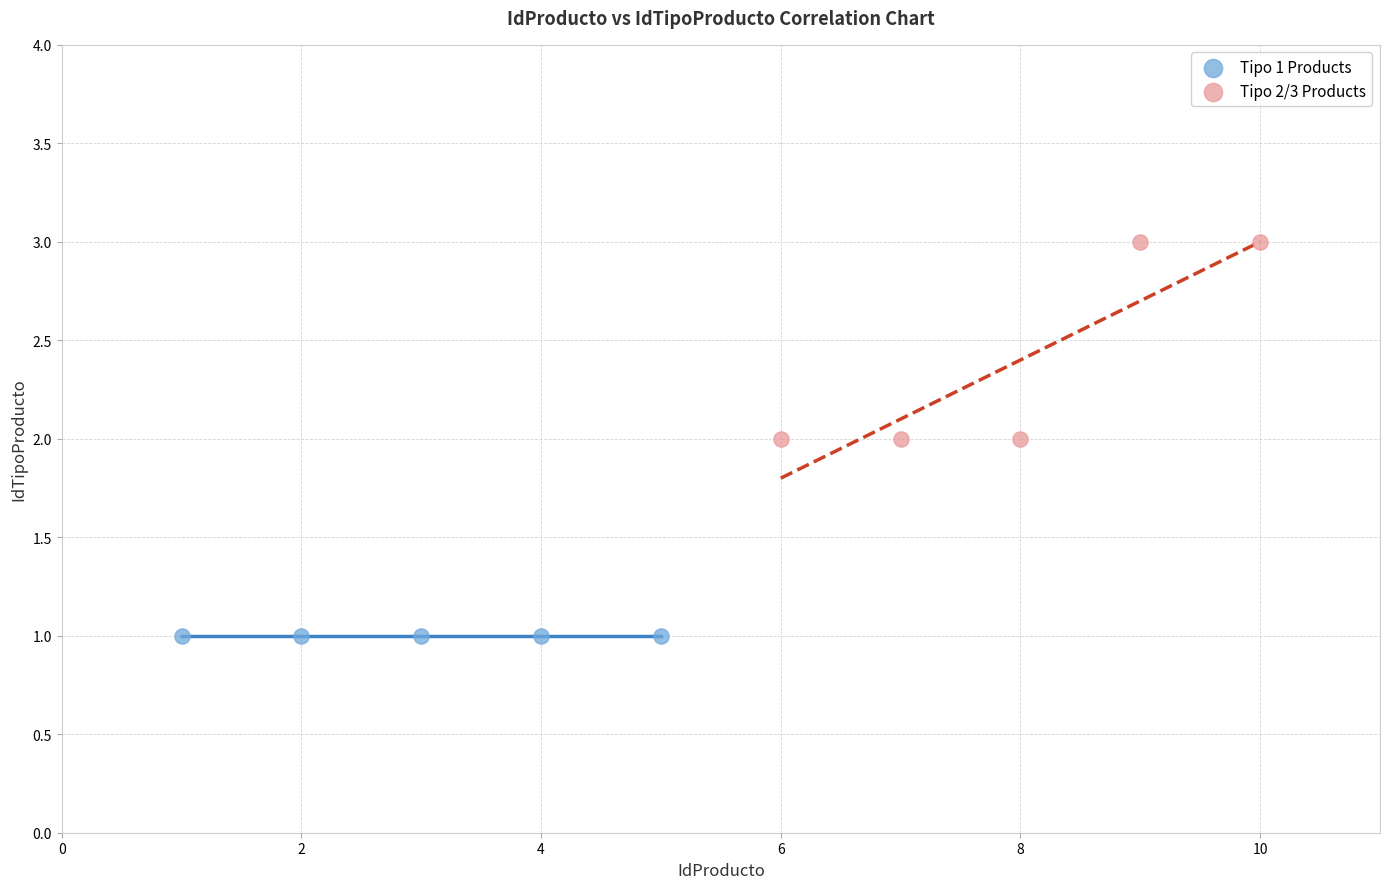

Which series reaches the maximum Y coordinate?

Tipo 2/3 Products